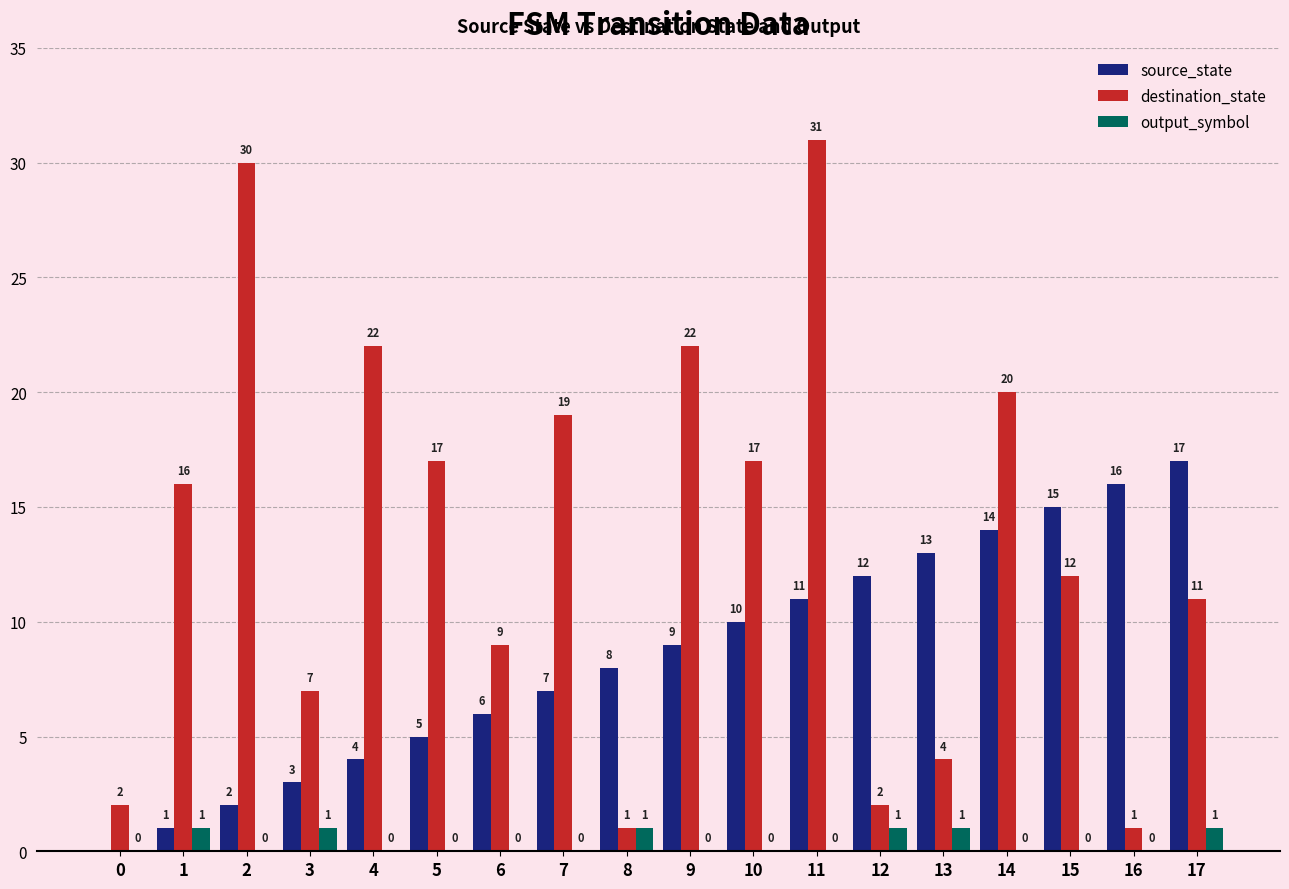

What is the sum of the output_symbol values at 13 and 2?

1